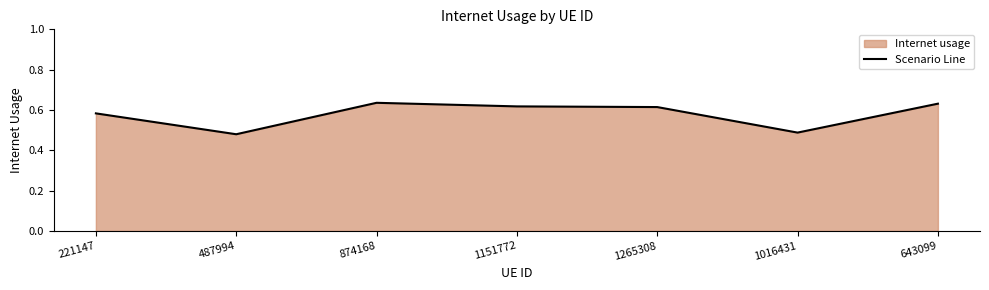

List the labels in order of value, largest first.

874168, 643099, 1151772, 1265308, 221147, 1016431, 487994